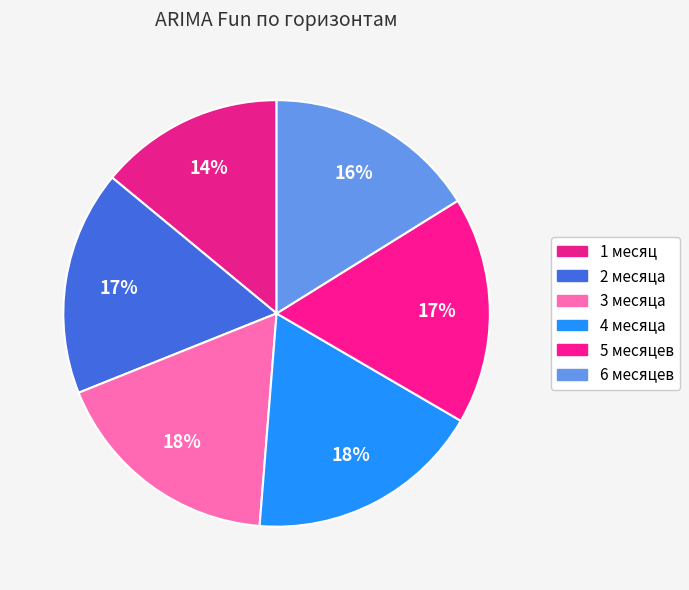

What is the largest slice in the pie chart?

4 месяца